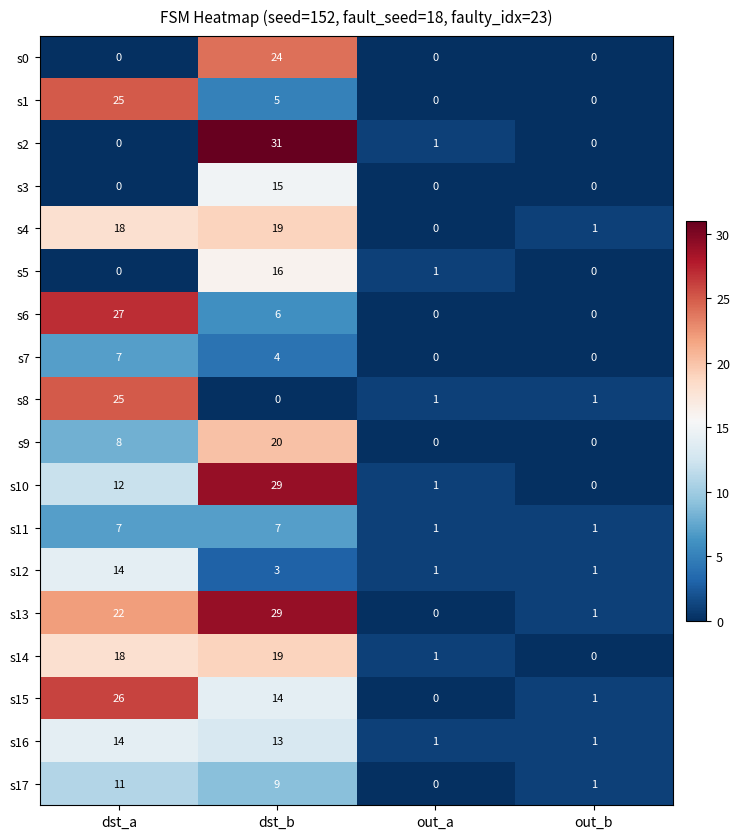

At how many categories does at least one series exceed 25?

2